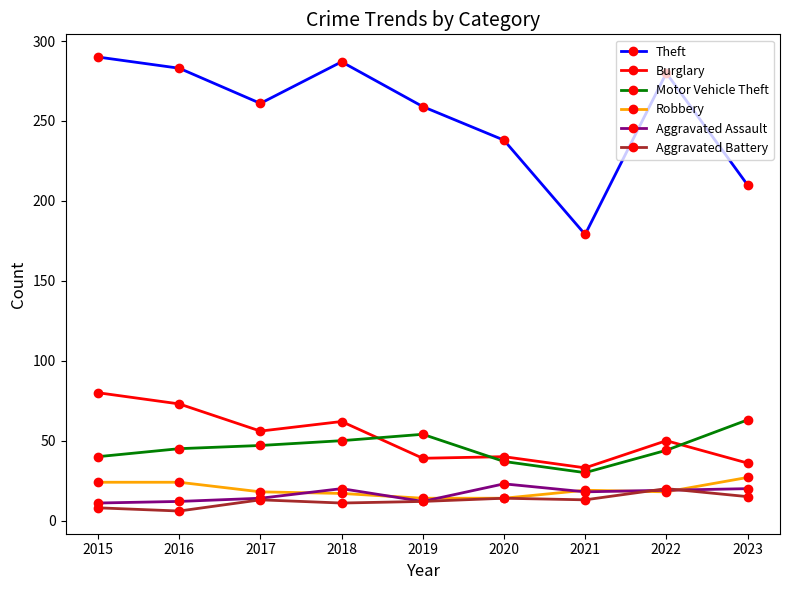

Which series has the largest total across all categories?

Theft